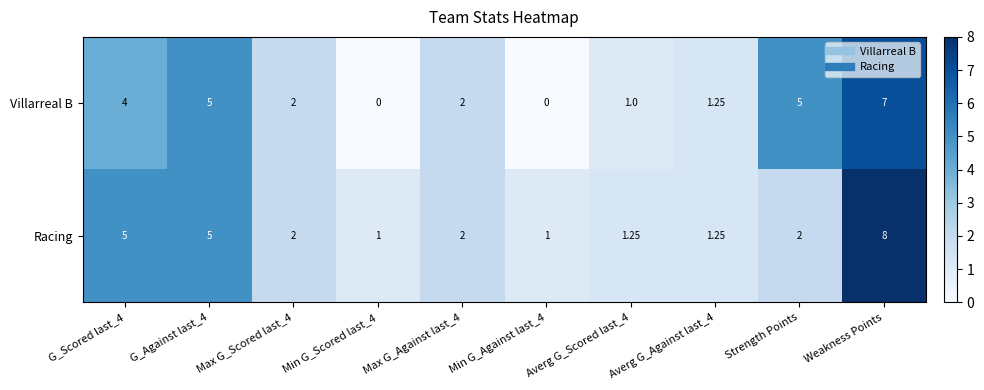

What is the total value across all series at Weakness Points?

15.0